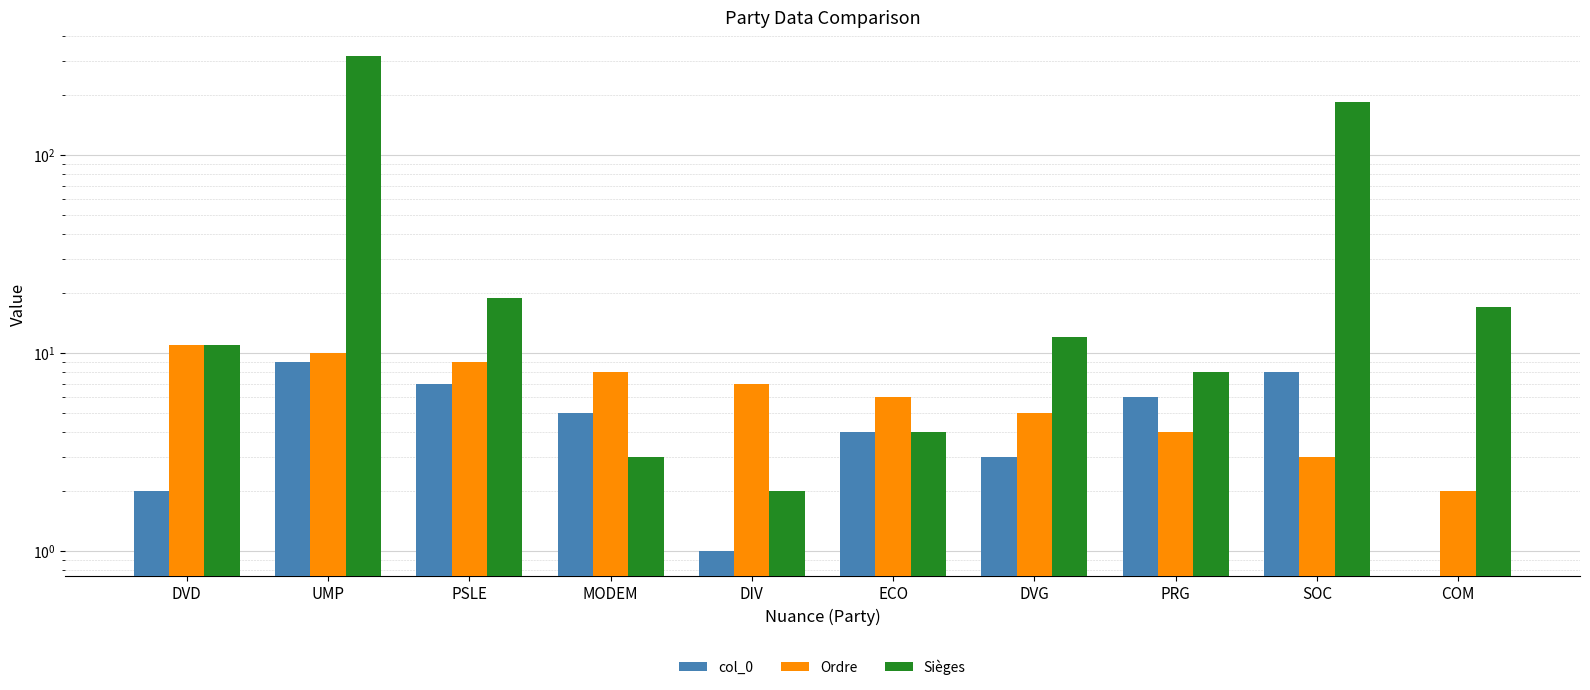

What is the sum of all col_0 values?

45